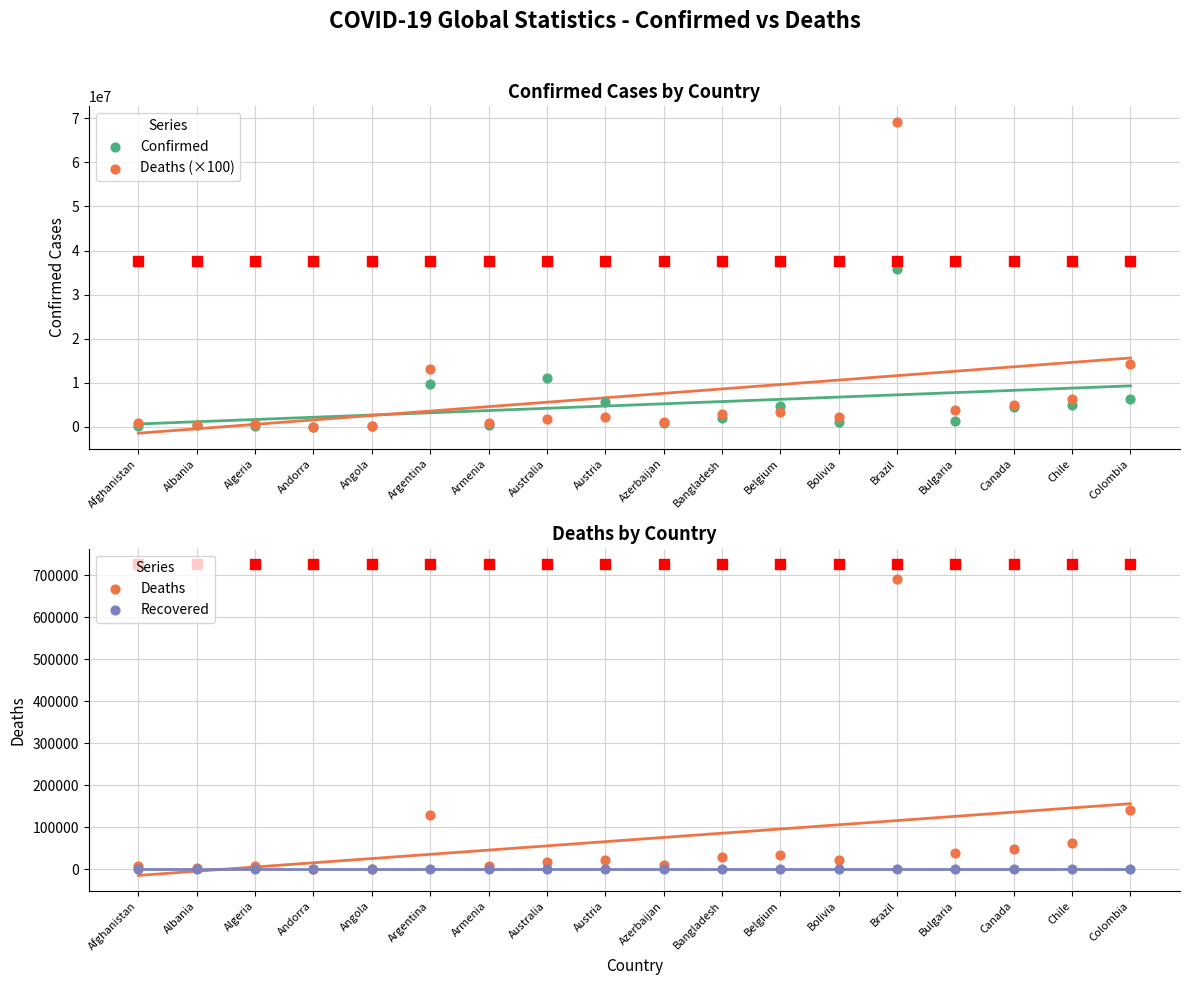

Which series contains the highest Y value?

Deaths (×100)